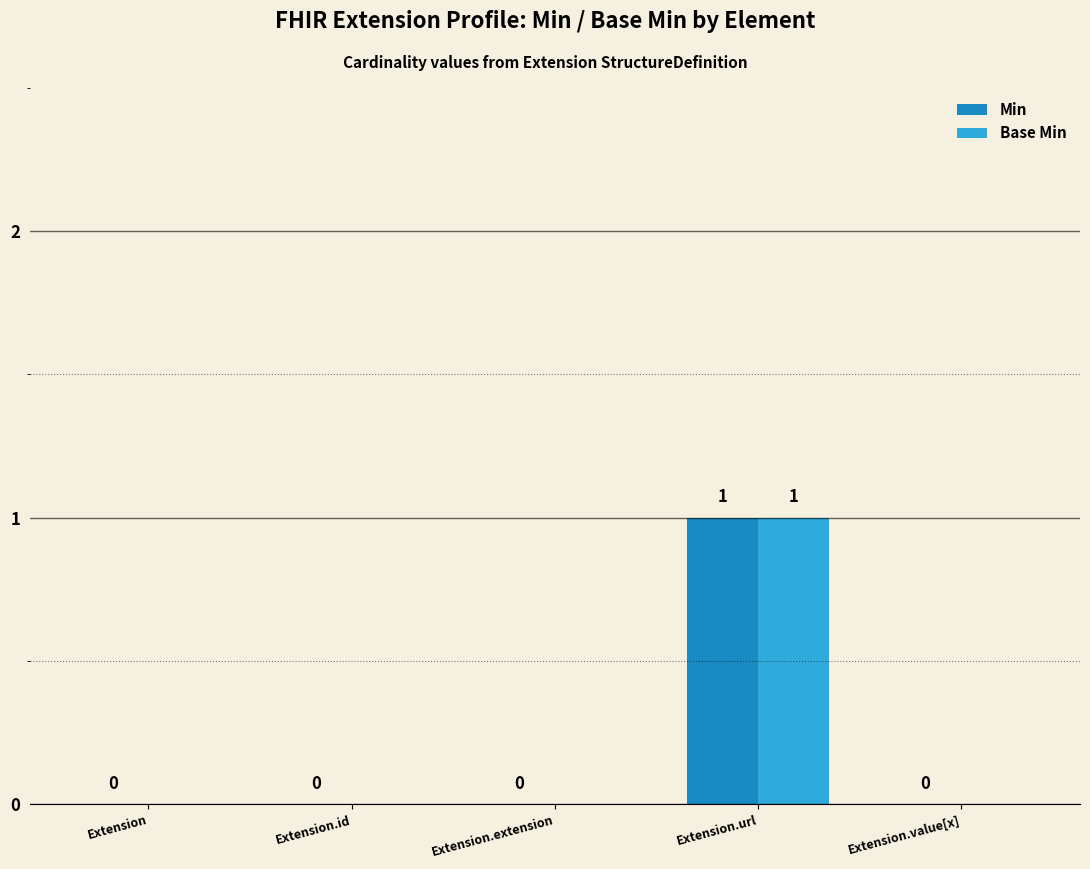

The Min series shows 0 at Extension.value[x]. True or false?

True